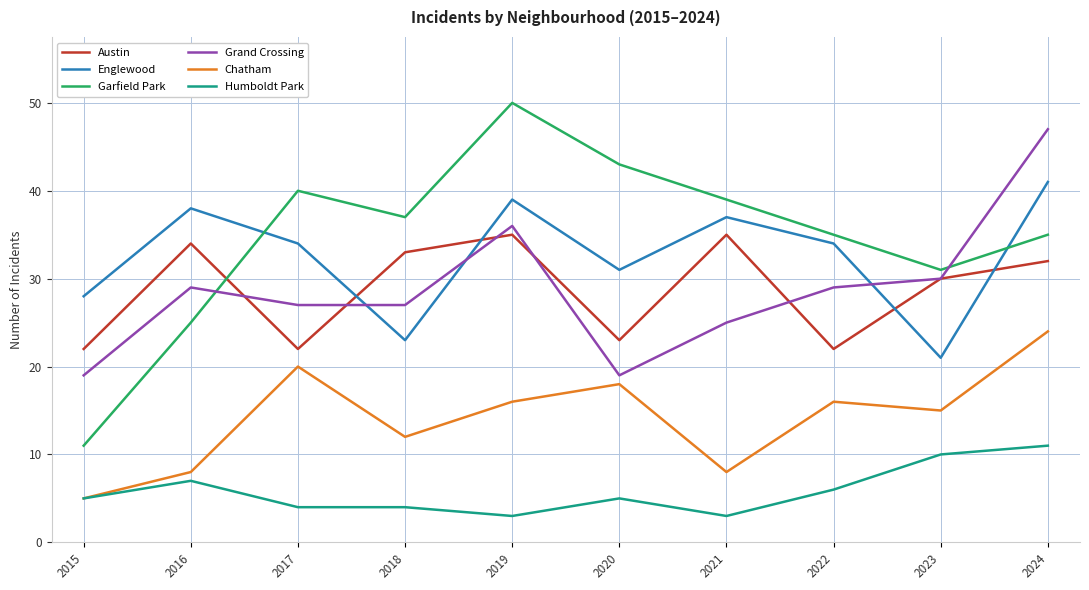

Which series has the largest total across all categories?

Garfield Park